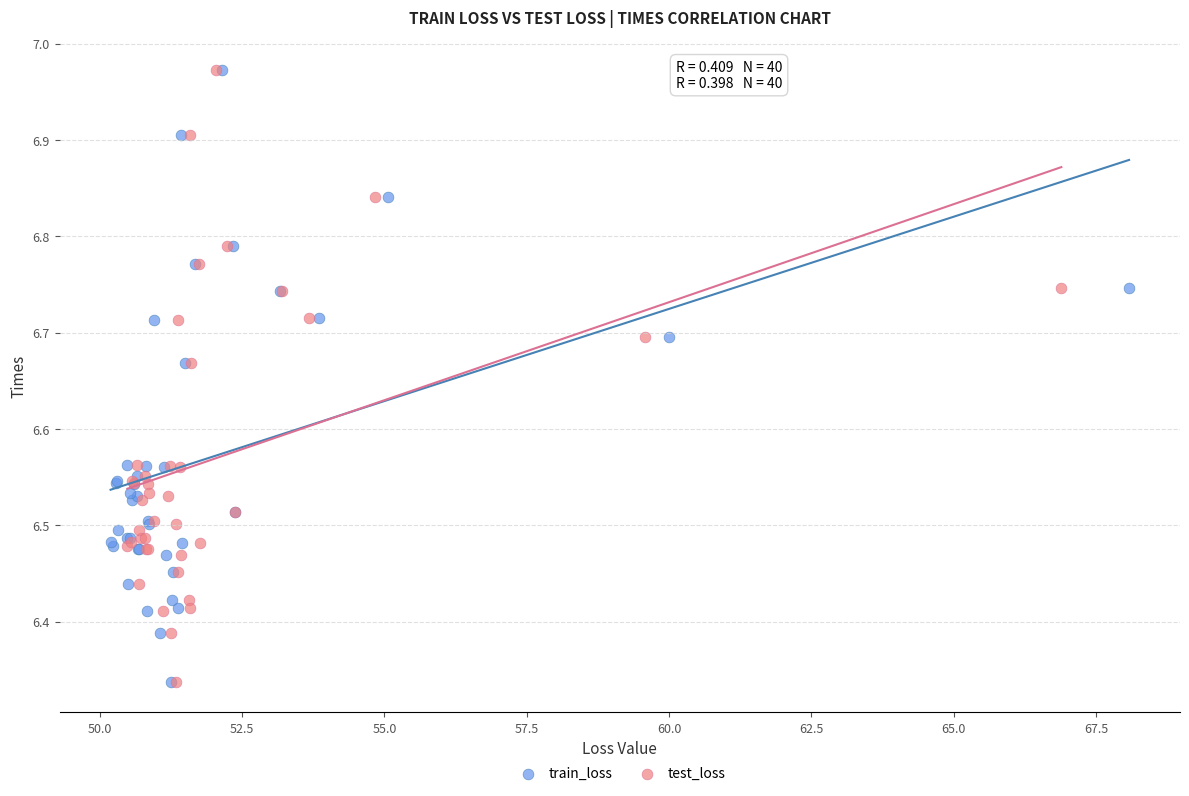

What are all the series names shown in the legend?

train_loss, test_loss